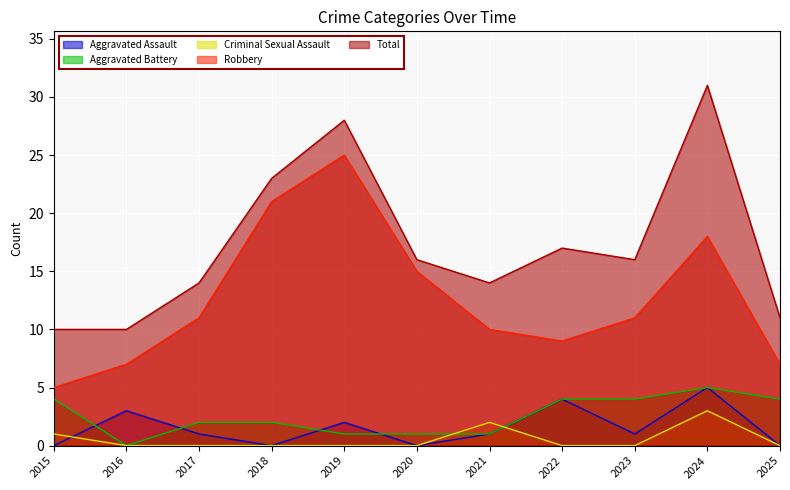

Reading left to right, what are all the values shown in this chart?

Aggravated Assault: 2015=0	2016=3	2017=1	2018=0	2019=2	2020=0	2021=1	2022=4	2023=1	2024=5	2025=0
Aggravated Battery: 2015=4	2016=0	2017=2	2018=2	2019=1	2020=1	2021=1	2022=4	2023=4	2024=5	2025=4
Criminal Sexual Assault: 2015=1	2016=0	2017=0	2018=0	2019=0	2020=0	2021=2	2022=0	2023=0	2024=3	2025=0
Robbery: 2015=5	2016=7	2017=11	2018=21	2019=25	2020=15	2021=10	2022=9	2023=11	2024=18	2025=7
Total: 2015=10	2016=10	2017=14	2018=23	2019=28	2020=16	2021=14	2022=17	2023=16	2024=31	2025=11